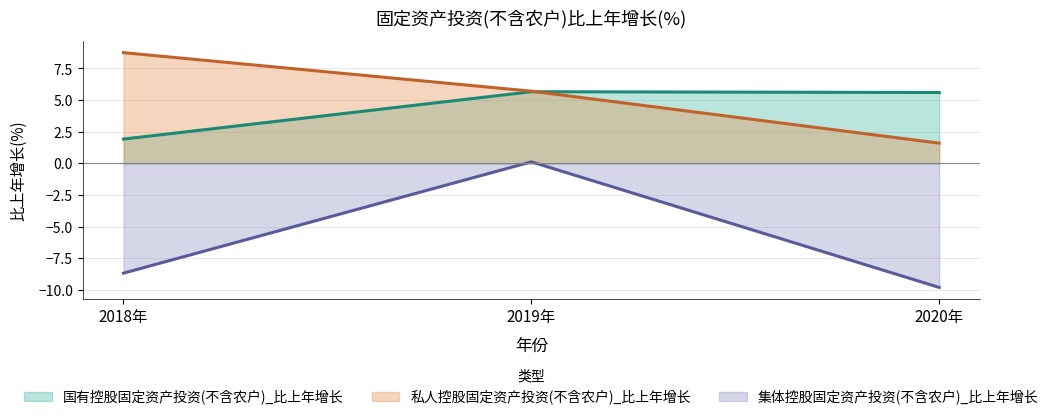

Which series has the largest total across all categories?

私人控股固定资产投资(不含农户)_比上年增长